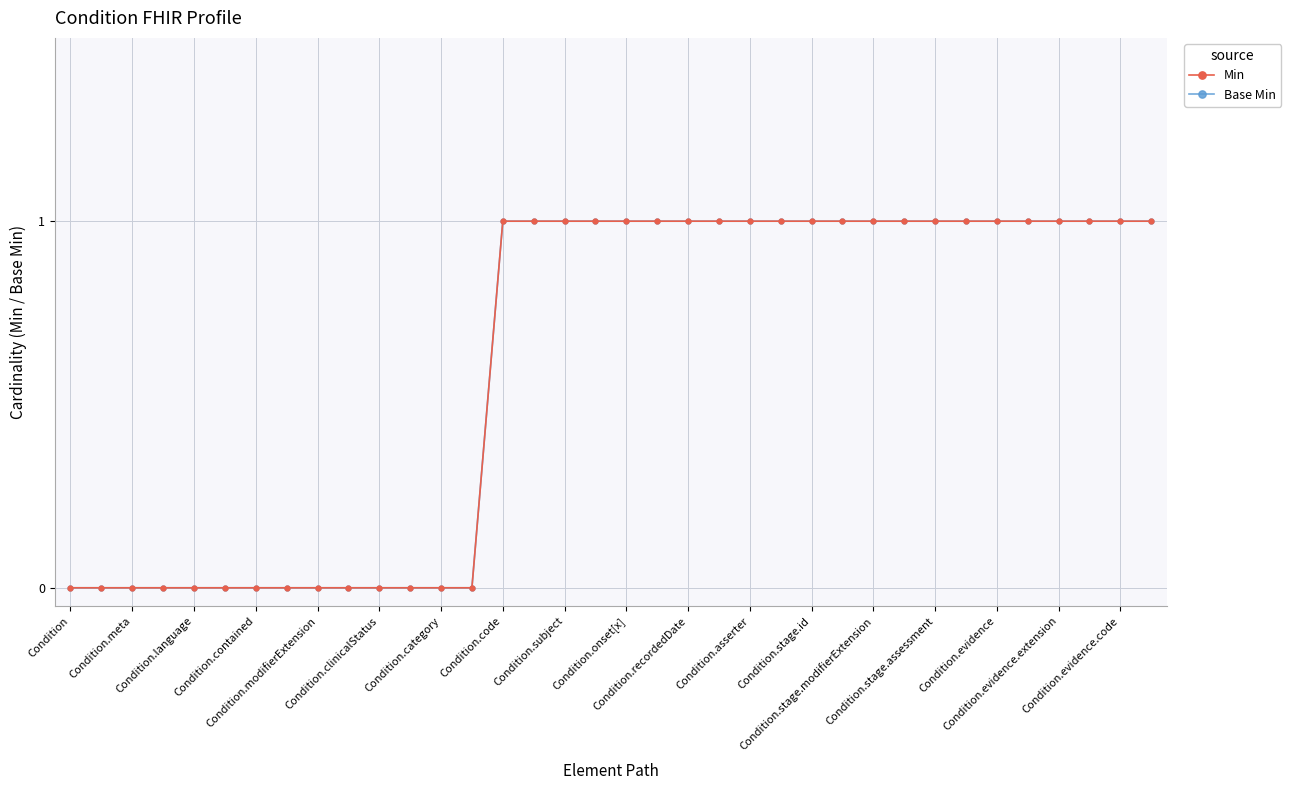

Does the chart have visible grid lines?

Yes